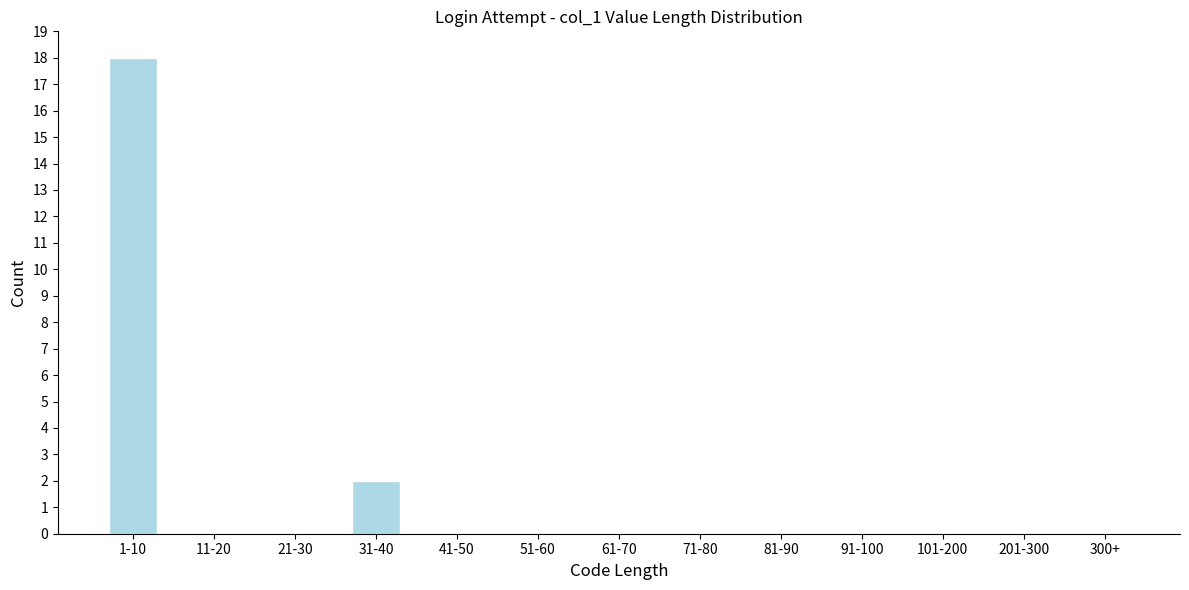

Reading right to left, transcribe all the data shown in this chart.

300+=0	201-300=0	101-200=0	91-100=0	81-90=0	71-80=0	61-70=0	51-60=0	41-50=0	31-40=2	21-30=0	11-20=0	1-10=18